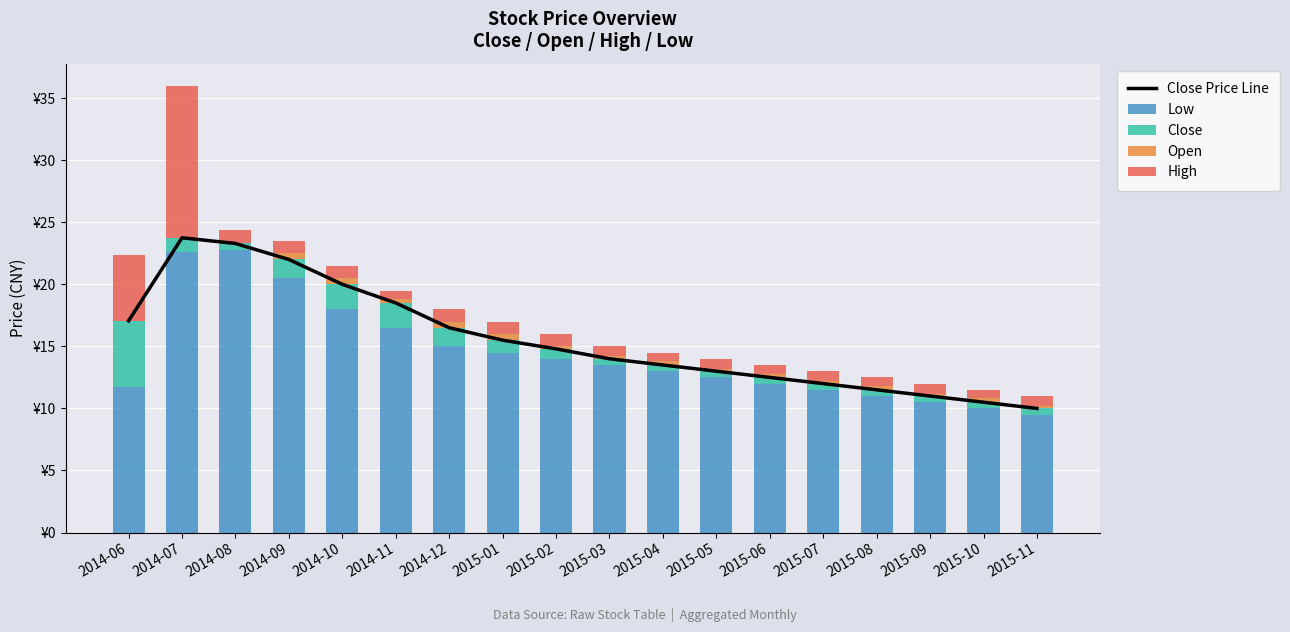

What is the sum of all Low values?

259.1